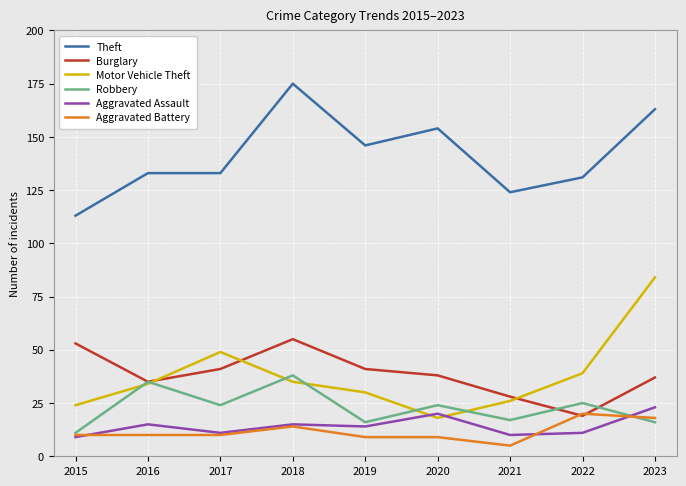

Read the Motor Vehicle Theft value at 2020.

18